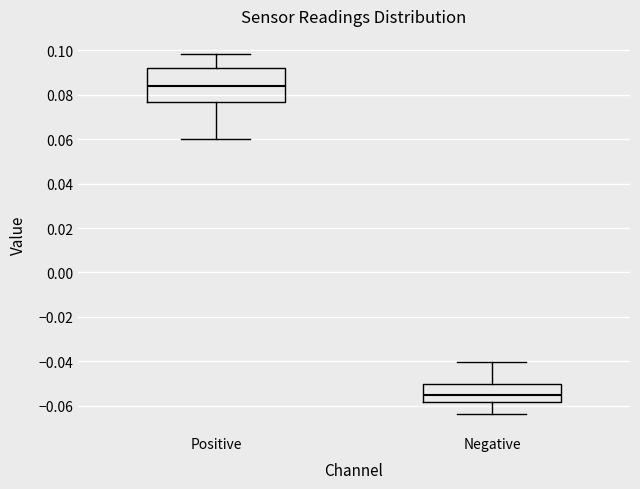

Comparing the boxes themselves (not the whiskers), which one is the tallest?

Positive